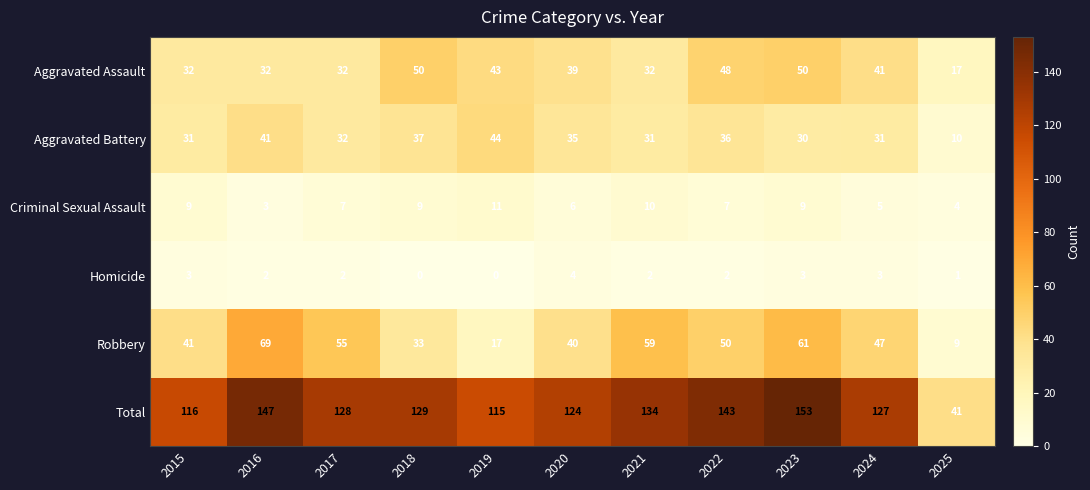

What is the maximum value for Total?

153